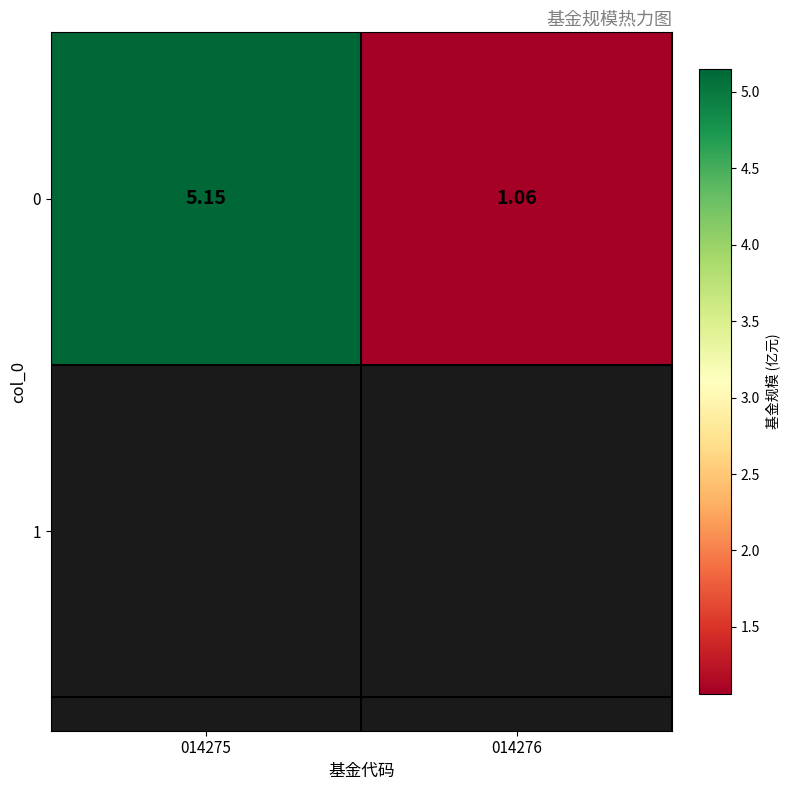

What is the approximate value at 014276?

1.1